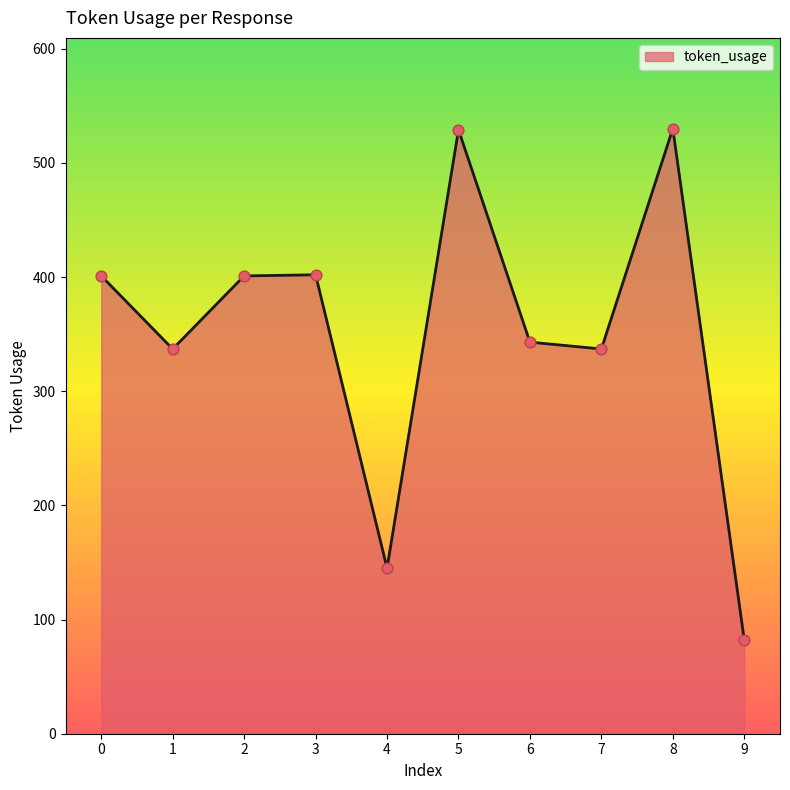

What is the change in value from 2 to 3?

+1